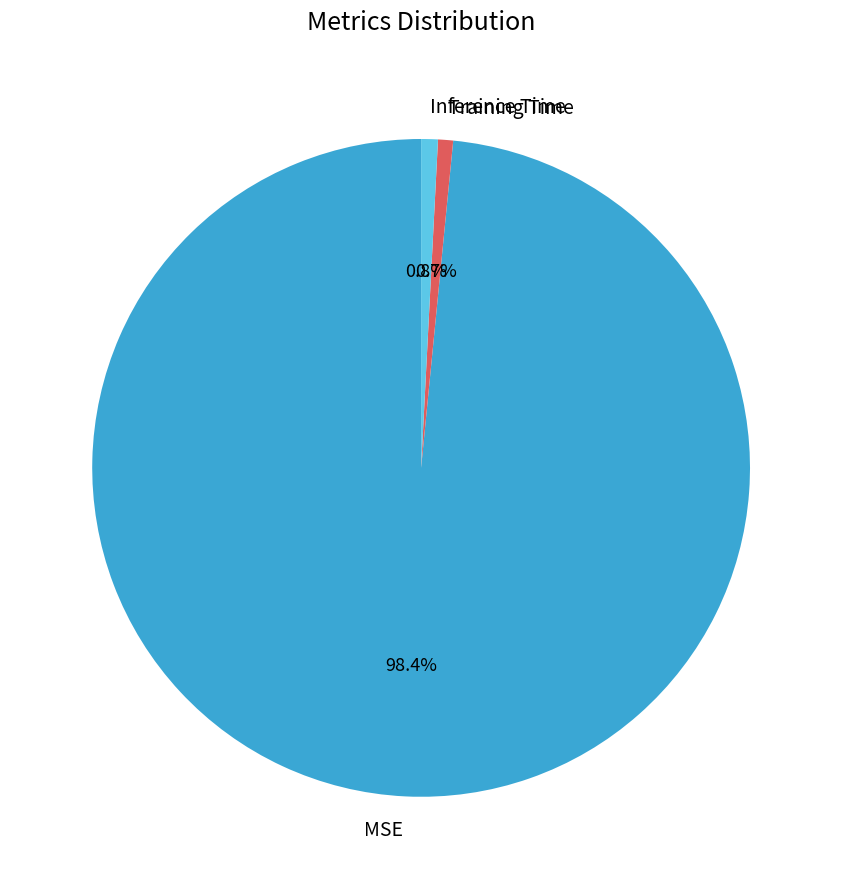

To the nearest percent, what is the average slice percentage?

33%